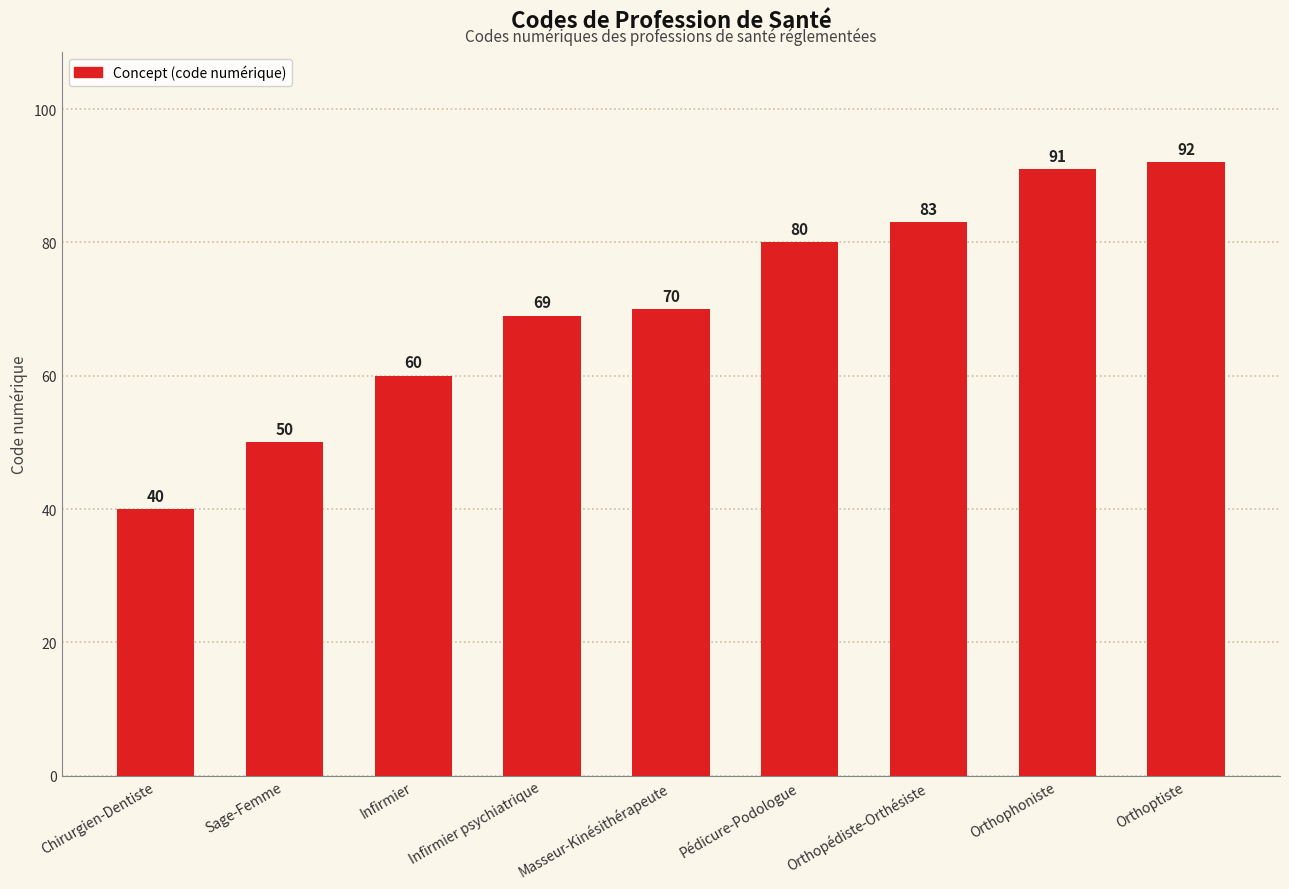

What is the maximum value shown in the chart?

92